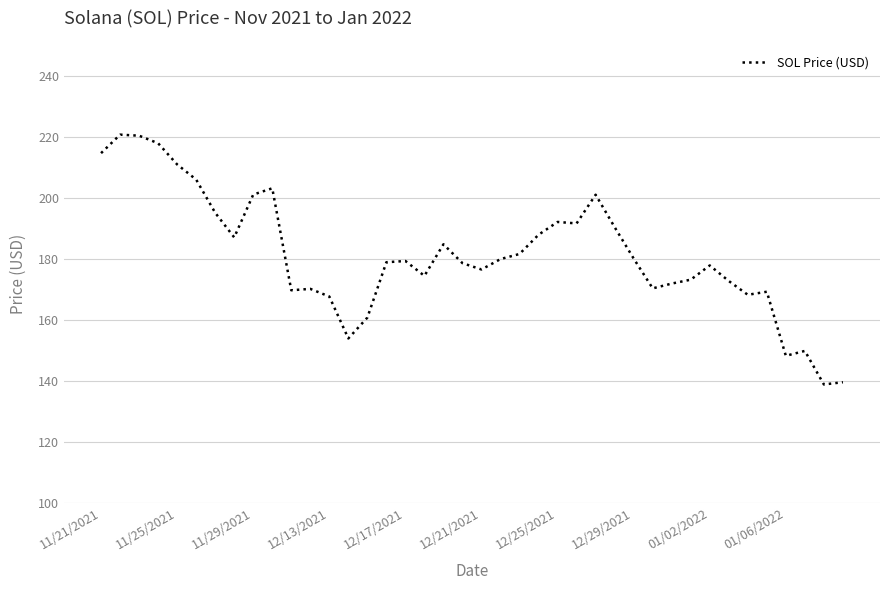

What is the difference between the maximum and minimum values?

81.8